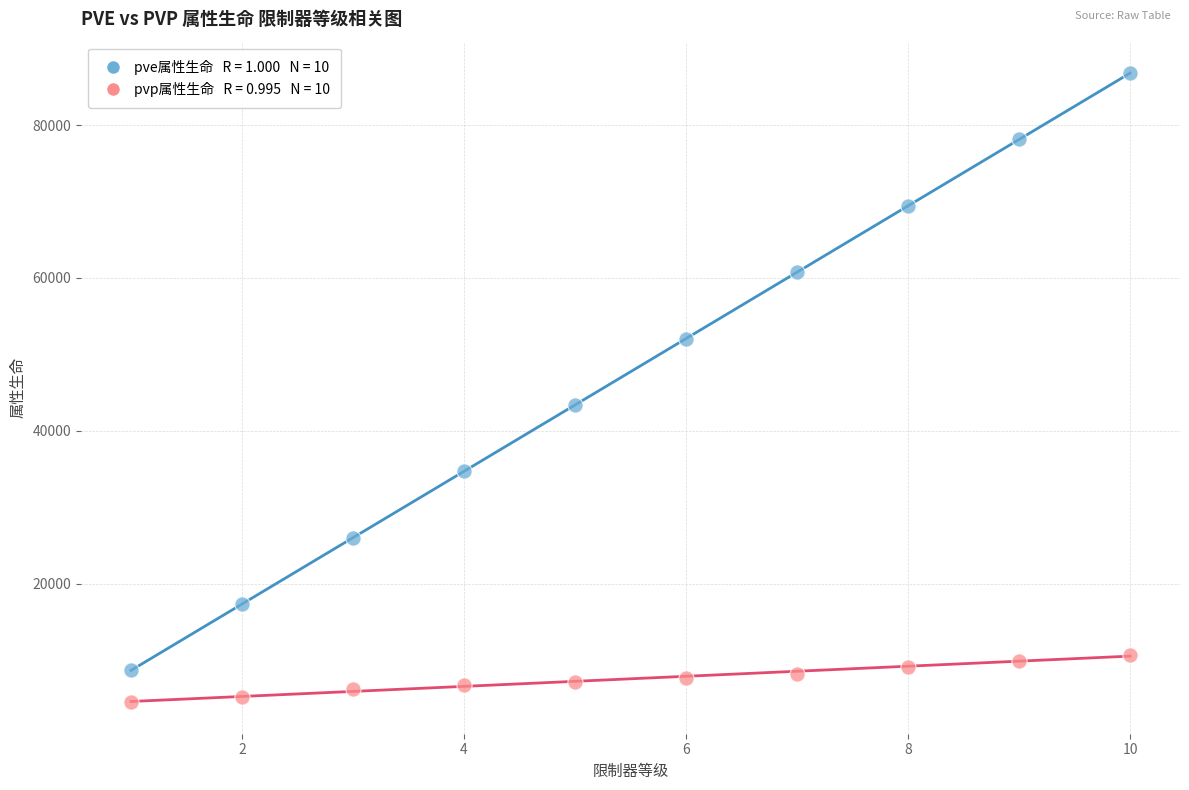

Across all series, what Y value is closest to 45651?

43394